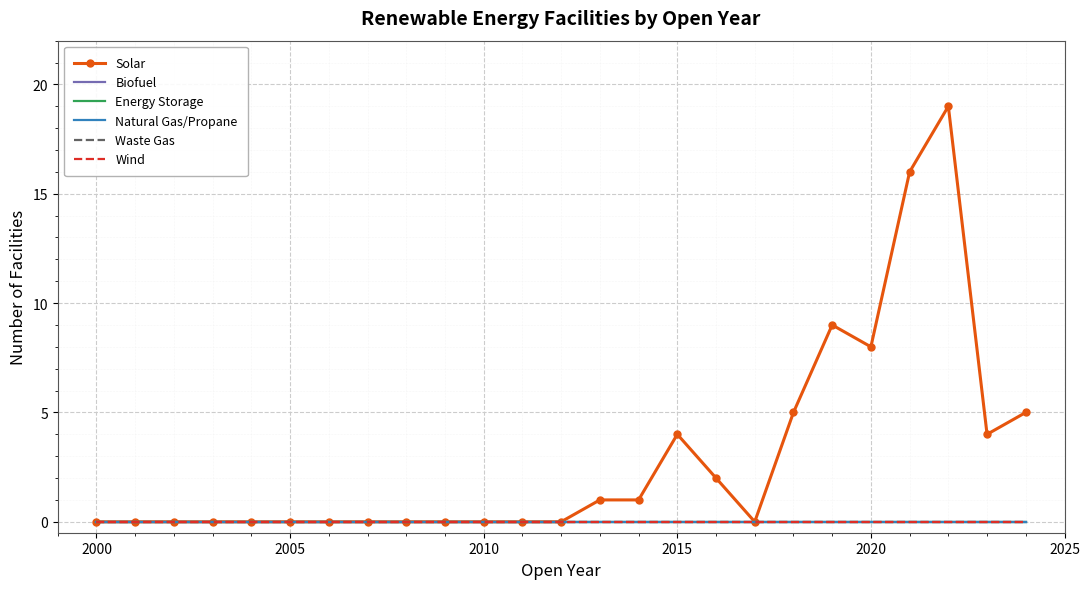

Reading left to right, list all the values displayed in this chart.

Solar: 0	0	0	0	0	0	0	0	0	0	0	0	0	1	1	4	2	0	5	9	8	16	19	4	5
Biofuel: 0	0	0	0	0	0	0	0	0	0	0	0	0	0	0	0	0	0	0	0	0	0	0	0	0
Energy Storage: 0	0	0	0	0	0	0	0	0	0	0	0	0	0	0	0	0	0	0	0	0	0	0	0	0
Natural Gas/Propane: 0	0	0	0	0	0	0	0	0	0	0	0	0	0	0	0	0	0	0	0	0	0	0	0	0
Waste Gas: 0	0	0	0	0	0	0	0	0	0	0	0	0	0	0	0	0	0	0	0	0	0	0	0	0
Wind: 0	0	0	0	0	0	0	0	0	0	0	0	0	0	0	0	0	0	0	0	0	0	0	0	0